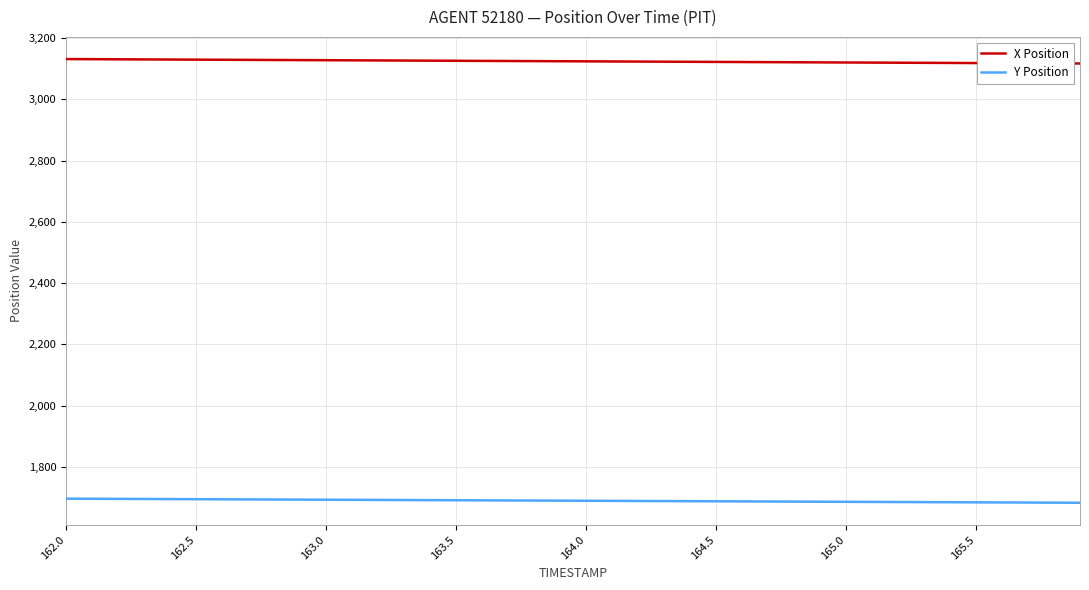

Rank the series by their average value, from lowest to highest.

Y Position, X Position